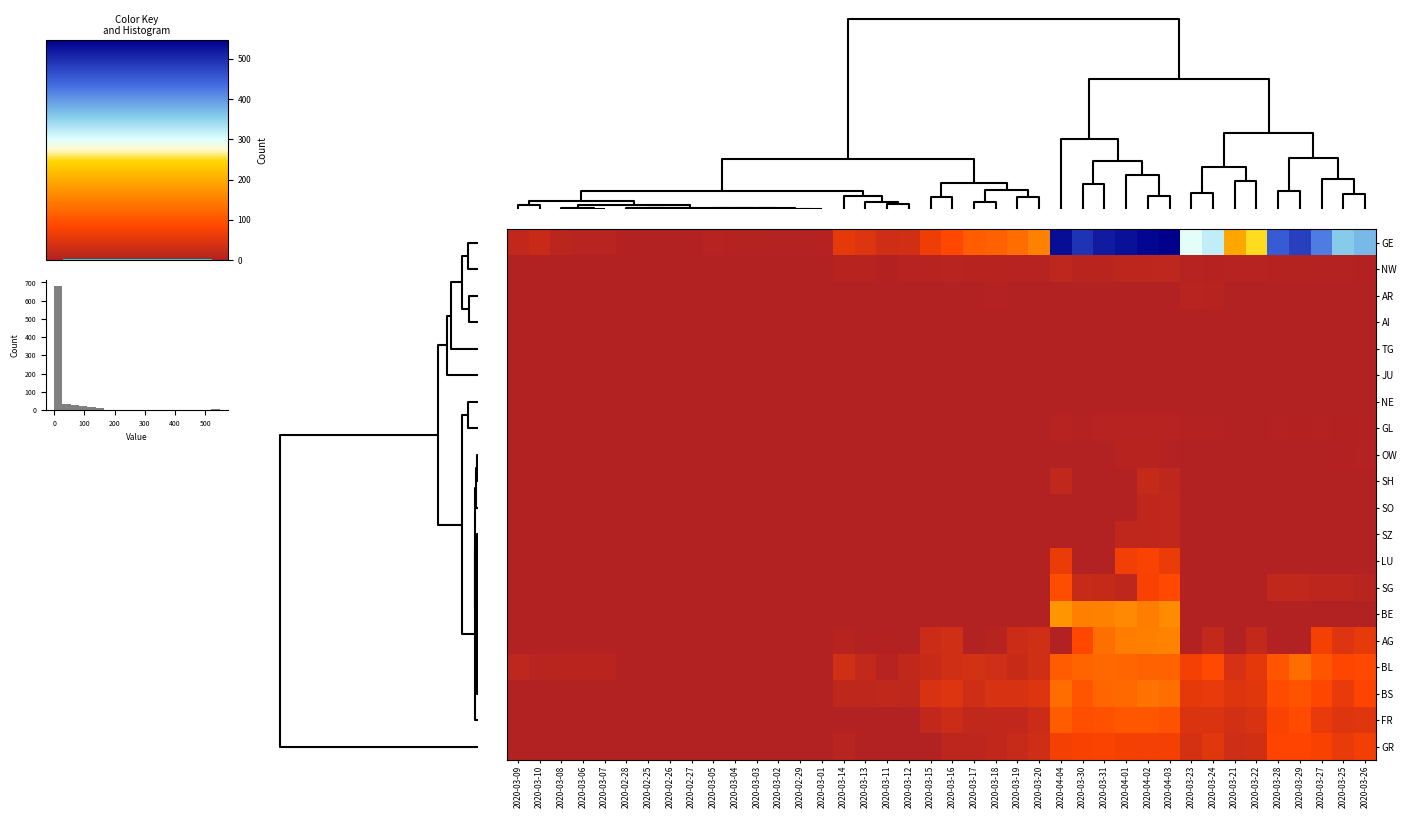

Reading right to left, what are all the values shown in this chart?

GE: 2020-03-26=372	2020-03-25=356	2020-03-27=421	2020-03-29=479	2020-03-28=452	2020-03-22=251	2020-03-21=194	2020-03-24=320	2020-03-23=298	2020-04-03=547	2020-04-02=540	2020-04-01=528	2020-03-31=518	2020-03-30=493	2020-04-04=533	2020-03-20=152	2020-03-19=129	2020-03-18=115	2020-03-17=111	2020-03-16=85	2020-03-15=66	2020-03-12=33	2020-03-11=30	2020-03-13=45	2020-03-14=56	2020-03-01=3	2020-02-29=3	2020-03-02=3	2020-03-03=4	2020-03-04=4	2020-03-05=5	2020-02-27=1	2020-02-26=1	2020-02-25=0	2020-02-28=2	2020-03-07=7	2020-03-06=7	2020-03-08=9	2020-03-10=23	2020-03-09=17
NW: 2020-03-26=2	2020-03-25=3	2020-03-27=3	2020-03-29=4	2020-03-28=4	2020-03-22=5	2020-03-21=5	2020-03-24=4	2020-03-23=5	2020-04-03=12	2020-04-02=11	2020-04-01=11	2020-03-31=8	2020-03-30=8	2020-04-04=12	2020-03-20=5	2020-03-19=5	2020-03-18=6	2020-03-17=6	2020-03-16=7	2020-03-15=6	2020-03-12=5	2020-03-11=2	2020-03-13=6	2020-03-14=6	2020-03-01=0	2020-02-29=0	2020-03-02=0	2020-03-03=0	2020-03-04=0	2020-03-05=0	2020-02-27=0	2020-02-26=0	2020-02-25=0	2020-02-28=0	2020-03-07=0	2020-03-06=0	2020-03-08=0	2020-03-10=0	2020-03-09=0
AR: 2020-03-26=0	2020-03-25=0	2020-03-27=0	2020-03-29=0	2020-03-28=0	2020-03-22=0	2020-03-21=0	2020-03-24=6	2020-03-23=7	2020-04-03=0	2020-04-02=0	2020-04-01=0	2020-03-31=0	2020-03-30=0	2020-04-04=0	2020-03-20=0	2020-03-19=0	2020-03-18=3	2020-03-17=0	2020-03-16=0	2020-03-15=0	2020-03-12=0	2020-03-11=0	2020-03-13=0	2020-03-14=0	2020-03-01=0	2020-02-29=0	2020-03-02=0	2020-03-03=0	2020-03-04=0	2020-03-05=0	2020-02-27=0	2020-02-26=0	2020-02-25=0	2020-02-28=0	2020-03-07=0	2020-03-06=0	2020-03-08=0	2020-03-10=0	2020-03-09=0
AI: 2020-03-26=0	2020-03-25=0	2020-03-27=0	2020-03-29=0	2020-03-28=0	2020-03-22=0	2020-03-21=0	2020-03-24=0	2020-03-23=0	2020-04-03=0	2020-04-02=0	2020-04-01=0	2020-03-31=0	2020-03-30=0	2020-04-04=0	2020-03-20=0	2020-03-19=1	2020-03-18=0	2020-03-17=0	2020-03-16=0	2020-03-15=1	2020-03-12=0	2020-03-11=0	2020-03-13=0	2020-03-14=0	2020-03-01=0	2020-02-29=0	2020-03-02=0	2020-03-03=0	2020-03-04=0	2020-03-05=0	2020-02-27=0	2020-02-26=0	2020-02-25=0	2020-02-28=0	2020-03-07=0	2020-03-06=0	2020-03-08=0	2020-03-10=0	2020-03-09=0
TG: 2020-03-26=0	2020-03-25=0	2020-03-27=0	2020-03-29=0	2020-03-28=0	2020-03-22=0	2020-03-21=0	2020-03-24=0	2020-03-23=0	2020-04-03=0	2020-04-02=0	2020-04-01=0	2020-03-31=0	2020-03-30=0	2020-04-04=0	2020-03-20=0	2020-03-19=0	2020-03-18=0	2020-03-17=0	2020-03-16=0	2020-03-15=0	2020-03-12=0	2020-03-11=0	2020-03-13=0	2020-03-14=0	2020-03-01=0	2020-02-29=0	2020-03-02=0	2020-03-03=0	2020-03-04=0	2020-03-05=0	2020-02-27=0	2020-02-26=0	2020-02-25=0	2020-02-28=0	2020-03-07=0	2020-03-06=0	2020-03-08=0	2020-03-10=0	2020-03-09=0
JU: 2020-03-26=0	2020-03-25=0	2020-03-27=0	2020-03-29=0	2020-03-28=0	2020-03-22=0	2020-03-21=0	2020-03-24=0	2020-03-23=0	2020-04-03=0	2020-04-02=0	2020-04-01=0	2020-03-31=0	2020-03-30=0	2020-04-04=0	2020-03-20=0	2020-03-19=0	2020-03-18=0	2020-03-17=0	2020-03-16=0	2020-03-15=0	2020-03-12=0	2020-03-11=0	2020-03-13=0	2020-03-14=0	2020-03-01=0	2020-02-29=0	2020-03-02=0	2020-03-03=0	2020-03-04=0	2020-03-05=0	2020-02-27=0	2020-02-26=0	2020-02-25=0	2020-02-28=0	2020-03-07=0	2020-03-06=0	2020-03-08=0	2020-03-10=0	2020-03-09=0
NE: 2020-03-26=0	2020-03-25=0	2020-03-27=0	2020-03-29=0	2020-03-28=0	2020-03-22=0	2020-03-21=0	2020-03-24=0	2020-03-23=0	2020-04-03=0	2020-04-02=0	2020-04-01=0	2020-03-31=0	2020-03-30=0	2020-04-04=0	2020-03-20=0	2020-03-19=0	2020-03-18=0	2020-03-17=0	2020-03-16=0	2020-03-15=0	2020-03-12=0	2020-03-11=0	2020-03-13=0	2020-03-14=0	2020-03-01=0	2020-02-29=0	2020-03-02=0	2020-03-03=0	2020-03-04=0	2020-03-05=0	2020-02-27=0	2020-02-26=0	2020-02-25=0	2020-02-28=0	2020-03-07=0	2020-03-06=0	2020-03-08=0	2020-03-10=0	2020-03-09=0
GL: 2020-03-26=2	2020-03-25=2	2020-03-27=3	2020-03-29=2	2020-03-28=3	2020-03-22=0	2020-03-21=0	2020-03-24=3	2020-03-23=3	2020-04-03=5	2020-04-02=5	2020-04-01=5	2020-03-31=5	2020-03-30=3	2020-04-04=5	2020-03-20=0	2020-03-19=0	2020-03-18=0	2020-03-17=0	2020-03-16=0	2020-03-15=0	2020-03-12=0	2020-03-11=0	2020-03-13=0	2020-03-14=0	2020-03-01=0	2020-02-29=0	2020-03-02=0	2020-03-03=0	2020-03-04=0	2020-03-05=0	2020-02-27=0	2020-02-26=0	2020-02-25=0	2020-02-28=0	2020-03-07=0	2020-03-06=0	2020-03-08=0	2020-03-10=0	2020-03-09=0
OW: 2020-03-26=3	2020-03-25=2	2020-03-27=0	2020-03-29=0	2020-03-28=0	2020-03-22=0	2020-03-21=0	2020-03-24=0	2020-03-23=0	2020-04-03=3	2020-04-02=6	2020-04-01=6	2020-03-31=0	2020-03-30=0	2020-04-04=0	2020-03-20=0	2020-03-19=0	2020-03-18=0	2020-03-17=0	2020-03-16=0	2020-03-15=0	2020-03-12=0	2020-03-11=0	2020-03-13=0	2020-03-14=0	2020-03-01=0	2020-02-29=0	2020-03-02=0	2020-03-03=0	2020-03-04=0	2020-03-05=0	2020-02-27=0	2020-02-26=0	2020-02-25=0	2020-02-28=0	2020-03-07=0	2020-03-06=0	2020-03-08=0	2020-03-10=0	2020-03-09=0
SH: 2020-03-26=0	2020-03-25=0	2020-03-27=0	2020-03-29=0	2020-03-28=0	2020-03-22=0	2020-03-21=0	2020-03-24=0	2020-03-23=0	2020-04-03=12	2020-04-02=21	2020-04-01=0	2020-03-31=0	2020-03-30=0	2020-04-04=15	2020-03-20=0	2020-03-19=0	2020-03-18=0	2020-03-17=0	2020-03-16=0	2020-03-15=0	2020-03-12=0	2020-03-11=0	2020-03-13=0	2020-03-14=0	2020-03-01=0	2020-02-29=0	2020-03-02=0	2020-03-03=0	2020-03-04=0	2020-03-05=0	2020-02-27=0	2020-02-26=0	2020-02-25=0	2020-02-28=0	2020-03-07=0	2020-03-06=0	2020-03-08=0	2020-03-10=0	2020-03-09=0
SO: 2020-03-26=0	2020-03-25=0	2020-03-27=0	2020-03-29=0	2020-03-28=0	2020-03-22=0	2020-03-21=0	2020-03-24=0	2020-03-23=0	2020-04-03=17	2020-04-02=14	2020-04-01=0	2020-03-31=0	2020-03-30=0	2020-04-04=0	2020-03-20=0	2020-03-19=0	2020-03-18=0	2020-03-17=0	2020-03-16=0	2020-03-15=0	2020-03-12=0	2020-03-11=0	2020-03-13=0	2020-03-14=0	2020-03-01=0	2020-02-29=0	2020-03-02=0	2020-03-03=0	2020-03-04=0	2020-03-05=0	2020-02-27=0	2020-02-26=0	2020-02-25=0	2020-02-28=0	2020-03-07=0	2020-03-06=0	2020-03-08=0	2020-03-10=0	2020-03-09=0
SZ: 2020-03-26=0	2020-03-25=0	2020-03-27=0	2020-03-29=0	2020-03-28=0	2020-03-22=0	2020-03-21=0	2020-03-24=0	2020-03-23=0	2020-04-03=17	2020-04-02=14	2020-04-01=14	2020-03-31=0	2020-03-30=0	2020-04-04=0	2020-03-20=0	2020-03-19=0	2020-03-18=0	2020-03-17=0	2020-03-16=0	2020-03-15=0	2020-03-12=0	2020-03-11=0	2020-03-13=0	2020-03-14=0	2020-03-01=0	2020-02-29=0	2020-03-02=0	2020-03-03=0	2020-03-04=1	2020-03-05=0	2020-02-27=0	2020-02-26=0	2020-02-25=0	2020-02-28=0	2020-03-07=0	2020-03-06=0	2020-03-08=0	2020-03-10=0	2020-03-09=0
LU: 2020-03-26=0	2020-03-25=0	2020-03-27=0	2020-03-29=0	2020-03-28=0	2020-03-22=0	2020-03-21=0	2020-03-24=0	2020-03-23=0	2020-04-03=61	2020-04-02=77	2020-04-01=69	2020-03-31=0	2020-03-30=0	2020-04-04=61	2020-03-20=0	2020-03-19=0	2020-03-18=0	2020-03-17=0	2020-03-16=0	2020-03-15=0	2020-03-12=0	2020-03-11=0	2020-03-13=0	2020-03-14=0	2020-03-01=0	2020-02-29=0	2020-03-02=0	2020-03-03=0	2020-03-04=0	2020-03-05=0	2020-02-27=0	2020-02-26=0	2020-02-25=0	2020-02-28=0	2020-03-07=0	2020-03-06=0	2020-03-08=0	2020-03-10=0	2020-03-09=0
SG: 2020-03-26=7	2020-03-25=11	2020-03-27=11	2020-03-29=16	2020-03-28=15	2020-03-22=0	2020-03-21=0	2020-03-24=0	2020-03-23=0	2020-04-03=87	2020-04-02=75	2020-04-01=13	2020-03-31=21	2020-03-30=22	2020-04-04=92	2020-03-20=0	2020-03-19=0	2020-03-18=0	2020-03-17=0	2020-03-16=0	2020-03-15=0	2020-03-12=0	2020-03-11=0	2020-03-13=0	2020-03-14=0	2020-03-01=0	2020-02-29=0	2020-03-02=0	2020-03-03=0	2020-03-04=0	2020-03-05=0	2020-02-27=0	2020-02-26=0	2020-02-25=0	2020-02-28=0	2020-03-07=0	2020-03-06=0	2020-03-08=0	2020-03-10=0	2020-03-09=0
BE: 2020-03-26=0	2020-03-25=0	2020-03-27=0	2020-03-29=0	2020-03-28=0	2020-03-22=0	2020-03-21=0	2020-03-24=0	2020-03-23=0	2020-04-03=165	2020-04-02=148	2020-04-01=162	2020-03-31=152	2020-03-30=150	2020-04-04=176	2020-03-20=0	2020-03-19=0	2020-03-18=0	2020-03-17=0	2020-03-16=0	2020-03-15=0	2020-03-12=0	2020-03-11=0	2020-03-13=0	2020-03-14=0	2020-03-01=0	2020-02-29=0	2020-03-02=0	2020-03-03=0	2020-03-04=0	2020-03-05=0	2020-02-27=0	2020-02-26=0	2020-02-25=0	2020-02-28=0	2020-03-07=0	2020-03-06=0	2020-03-08=0	2020-03-10=0	2020-03-09=0
AG: 2020-03-26=57	2020-03-25=45	2020-03-27=72	2020-03-29=0	2020-03-28=0	2020-03-22=19	2020-03-21=0	2020-03-24=19	2020-03-23=0	2020-04-03=153	2020-04-02=150	2020-04-01=148	2020-03-31=132	2020-03-30=85	2020-04-04=0	2020-03-20=31	2020-03-19=26	2020-03-18=6	2020-03-17=0	2020-03-16=31	2020-03-15=26	2020-03-12=0	2020-03-11=2	2020-03-13=0	2020-03-14=6	2020-03-01=0	2020-02-29=0	2020-03-02=0	2020-03-03=0	2020-03-04=0	2020-03-05=0	2020-02-27=0	2020-02-26=0	2020-02-25=0	2020-02-28=0	2020-03-07=0	2020-03-06=0	2020-03-08=1	2020-03-10=0	2020-03-09=0
BL: 2020-03-26=86	2020-03-25=84	2020-03-27=101	2020-03-29=128	2020-03-28=102	2020-03-22=54	2020-03-21=38	2020-03-24=88	2020-03-23=71	2020-04-03=118	2020-04-02=117	2020-04-01=120	2020-03-31=122	2020-03-30=119	2020-04-04=109	2020-03-20=31	2020-03-19=23	2020-03-18=31	2020-03-17=36	2020-03-16=31	2020-03-15=23	2020-03-12=15	2020-03-11=5	2020-03-13=18	2020-03-14=31	2020-03-01=1	2020-02-29=1	2020-03-02=1	2020-03-03=1	2020-03-04=1	2020-03-05=1	2020-02-27=0	2020-02-26=0	2020-02-25=0	2020-02-28=0	2020-03-07=8	2020-03-06=8	2020-03-08=8	2020-03-10=7	2020-03-09=12
BS: 2020-03-26=82	2020-03-25=58	2020-03-27=84	2020-03-29=99	2020-03-28=90	2020-03-22=50	2020-03-21=46	2020-03-24=58	2020-03-23=56	2020-04-03=132	2020-04-02=136	2020-04-01=124	2020-03-31=120	2020-03-30=102	2020-04-04=128	2020-03-20=45	2020-03-19=40	2020-03-18=40	2020-03-17=30	2020-03-16=45	2020-03-15=40	2020-03-12=13	2020-03-11=15	2020-03-13=13	2020-03-14=13	2020-03-01=0	2020-02-29=0	2020-03-02=0	2020-03-03=0	2020-03-04=0	2020-03-05=1	2020-02-27=0	2020-02-26=0	2020-02-25=0	2020-02-28=0	2020-03-07=1	2020-03-06=1	2020-03-08=1	2020-03-10=1	2020-03-09=1
FR: 2020-03-26=49	2020-03-25=46	2020-03-27=58	2020-03-29=89	2020-03-28=79	2020-03-22=40	2020-03-21=34	2020-03-24=42	2020-03-23=42	2020-04-03=98	2020-04-02=103	2020-04-01=104	2020-03-31=97	2020-03-30=93	2020-04-04=110	2020-03-20=26	2020-03-19=17	2020-03-18=17	2020-03-17=16	2020-03-16=26	2020-03-15=17	2020-03-12=0	2020-03-11=0	2020-03-13=0	2020-03-14=0	2020-03-01=0	2020-02-29=0	2020-03-02=0	2020-03-03=0	2020-03-04=0	2020-03-05=0	2020-02-27=0	2020-02-26=0	2020-02-25=0	2020-02-28=0	2020-03-07=0	2020-03-06=0	2020-03-08=0	2020-03-10=0	2020-03-09=0
GR: 2020-03-26=70	2020-03-25=59	2020-03-27=76	2020-03-29=82	2020-03-28=82	2020-03-22=33	2020-03-21=30	2020-03-24=51	2020-03-23=37	2020-04-03=72	2020-04-02=71	2020-04-01=72	2020-03-31=78	2020-03-30=76	2020-04-04=72	2020-03-20=30	2020-03-19=22	2020-03-18=17	2020-03-17=11	2020-03-16=11	2020-03-15=0	2020-03-12=0	2020-03-11=0	2020-03-13=0	2020-03-14=7	2020-03-01=0	2020-02-29=0	2020-03-02=0	2020-03-03=0	2020-03-04=0	2020-03-05=0	2020-02-27=0	2020-02-26=0	2020-02-25=0	2020-02-28=0	2020-03-07=0	2020-03-06=0	2020-03-08=0	2020-03-10=0	2020-03-09=0